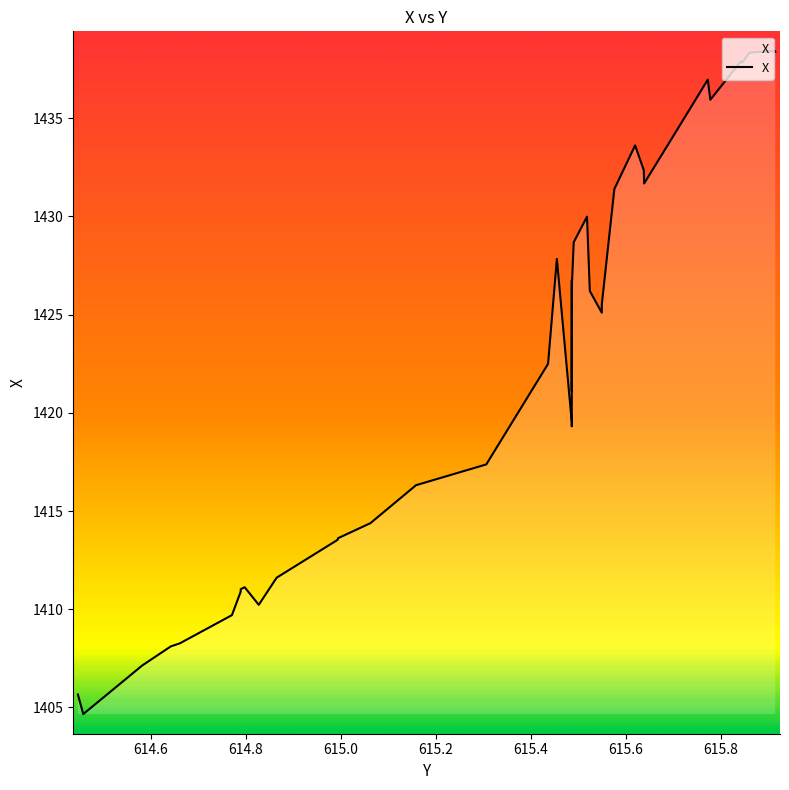

How many interior local peaks (higher than both neighbors) does the data have?

8